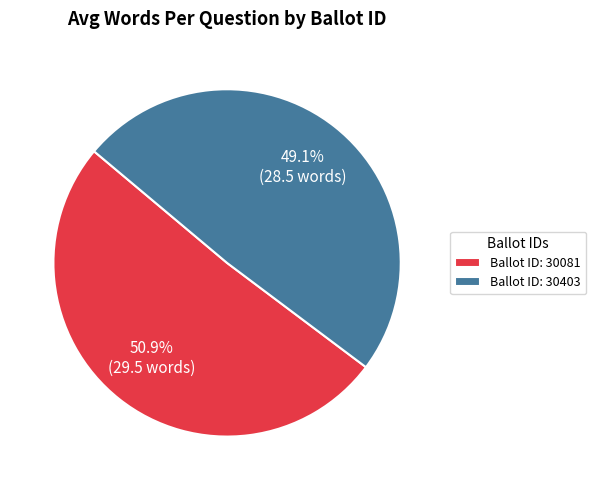

How much of the chart is everything except Ballot ID: 30081?

49.1%